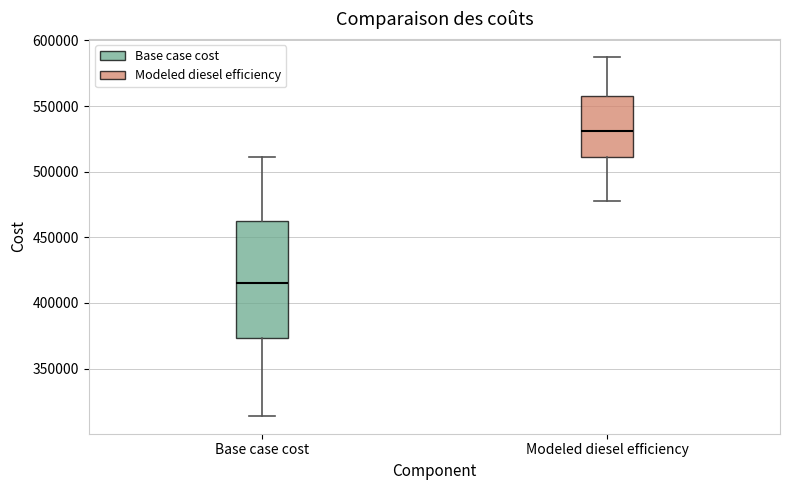

Comparing the boxes themselves (not the whiskers), which one is the tallest?

Base case cost